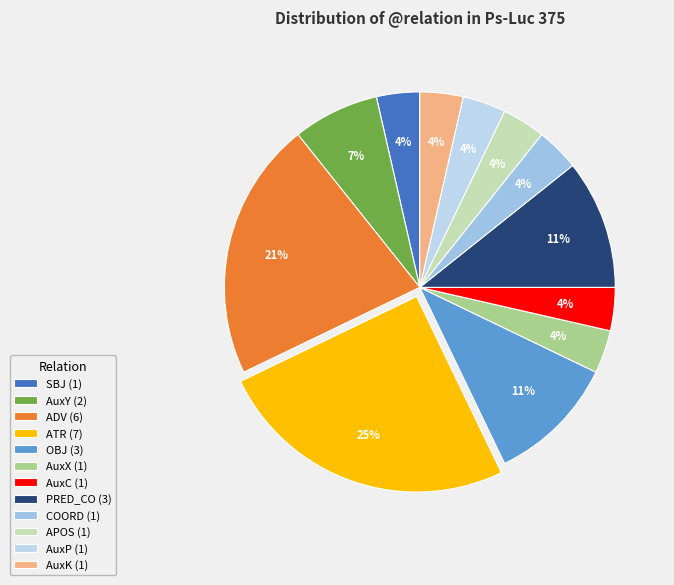

What is the largest slice in the pie chart?

ATR